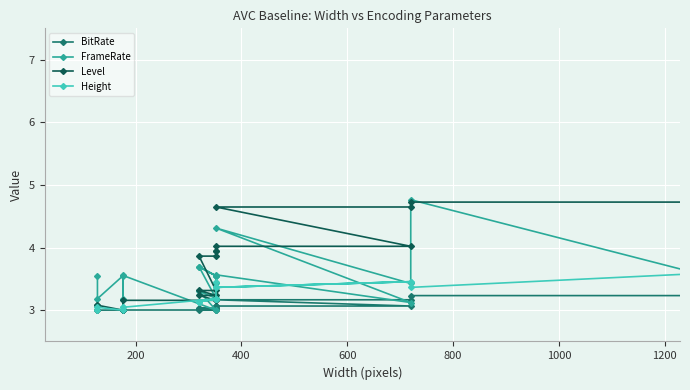

Count the number of categories in the chart.

36